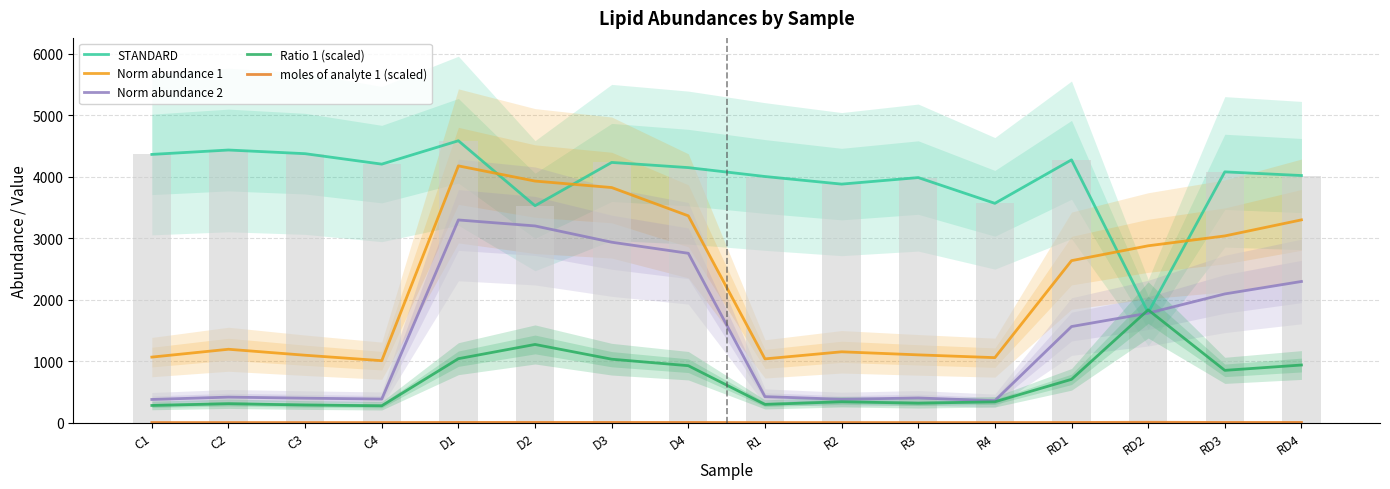

True or false: moles of analyte 1 (scaled) has a value of 2.7 at D4.

True